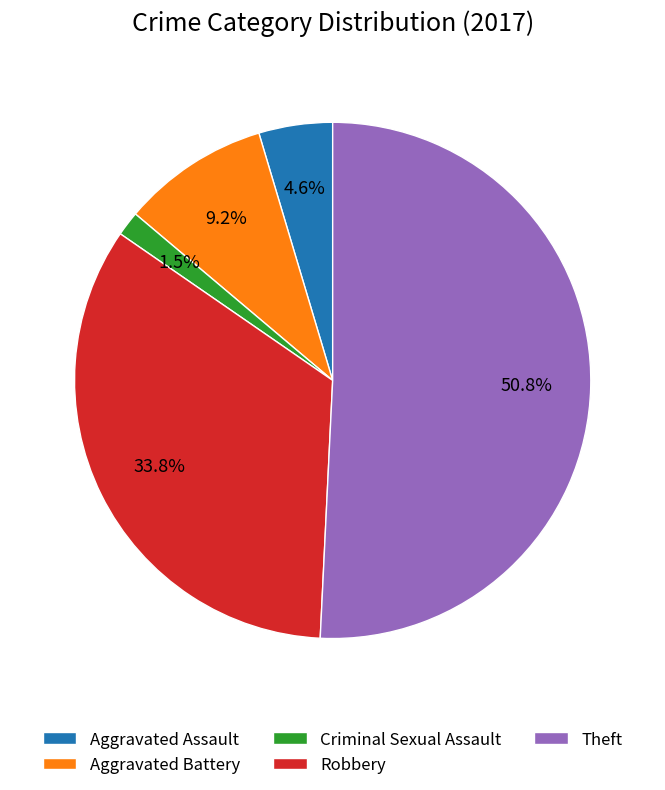

Does any single category account for the majority?

Yes